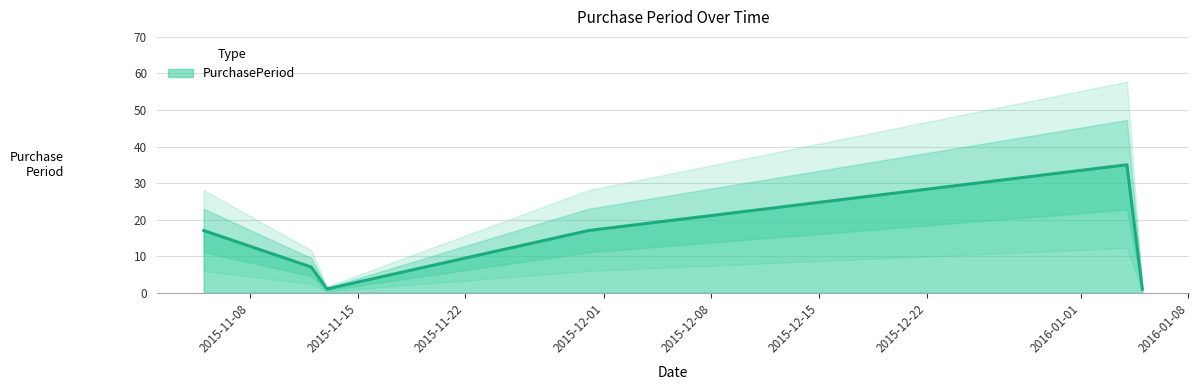

What is the smallest value displayed?

1